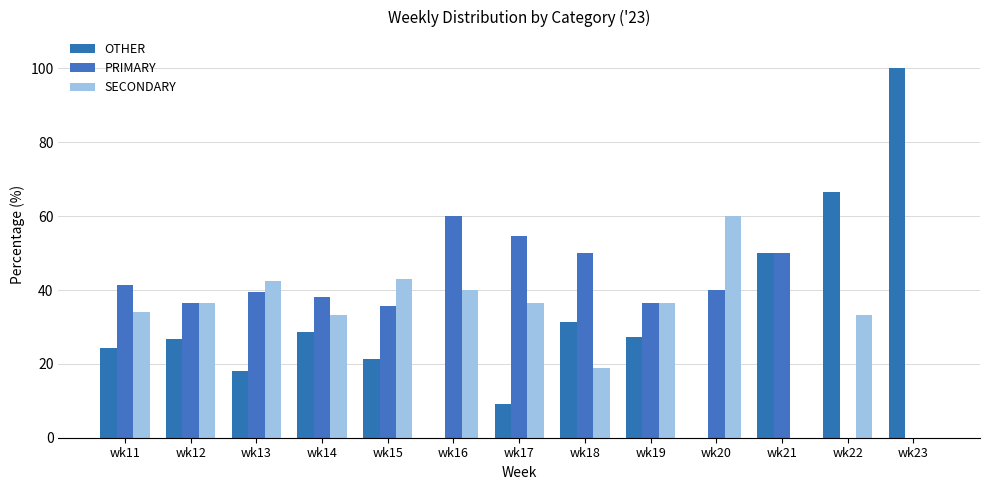

True or false: PRIMARY has a value of 36.6 at wk12.

True